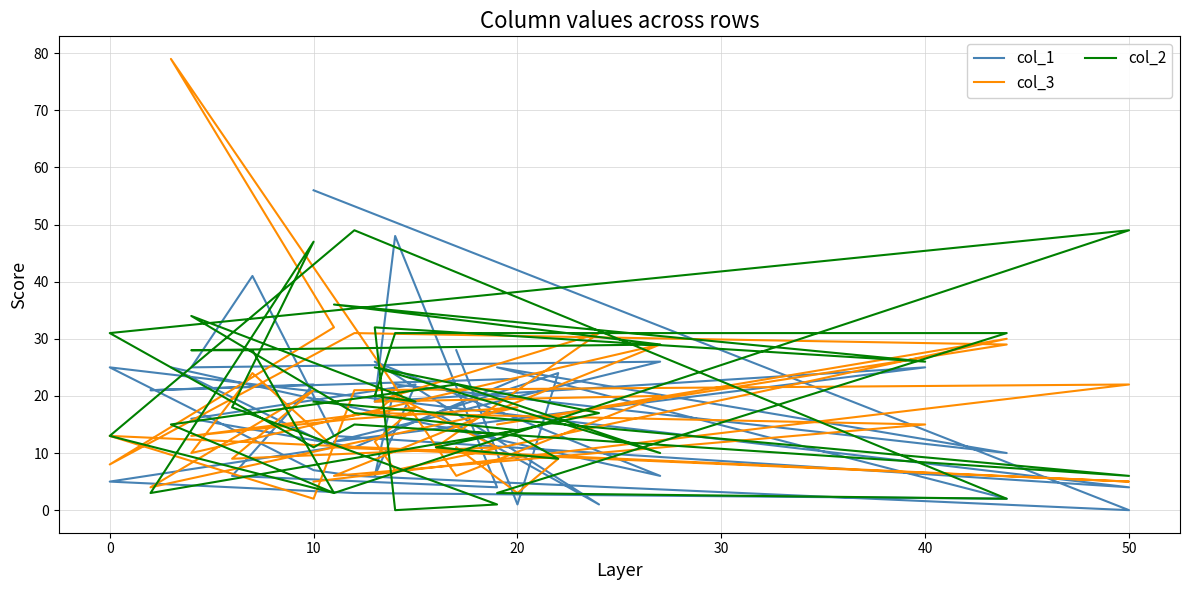

Is this an area chart (filled region under the line)?

No